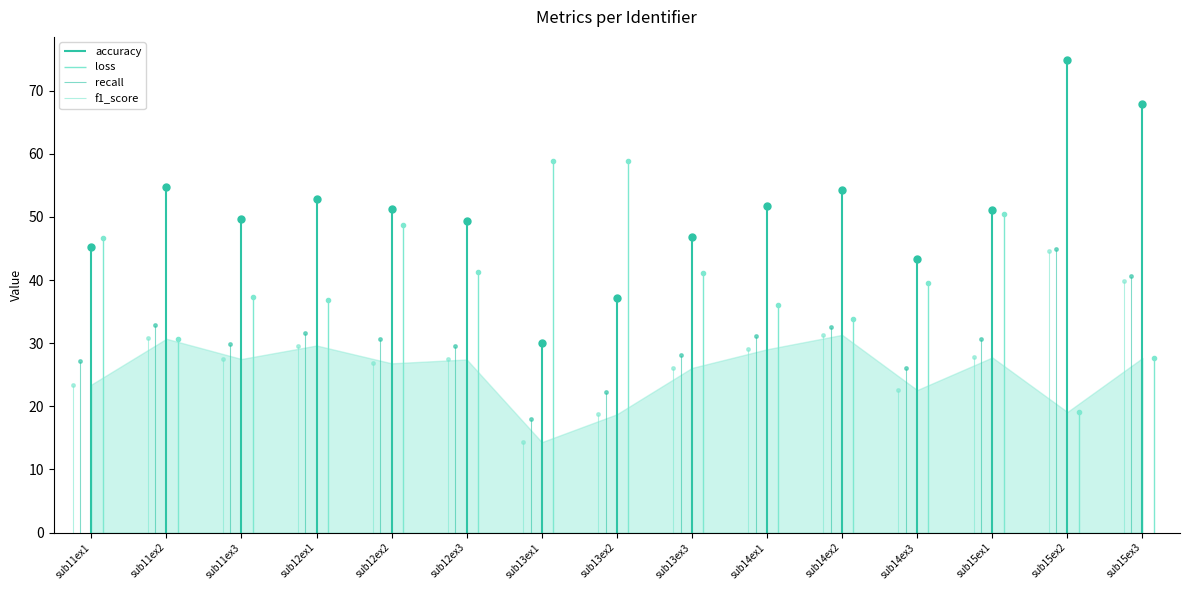

How many categories are shown in the chart?

15